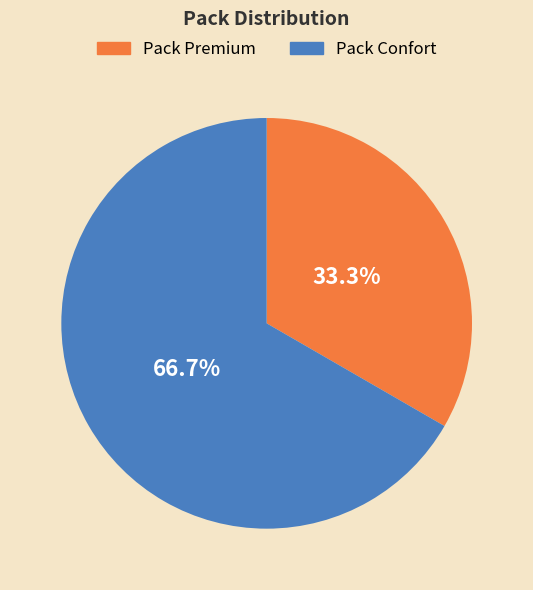

How many slices are in this pie chart?

2